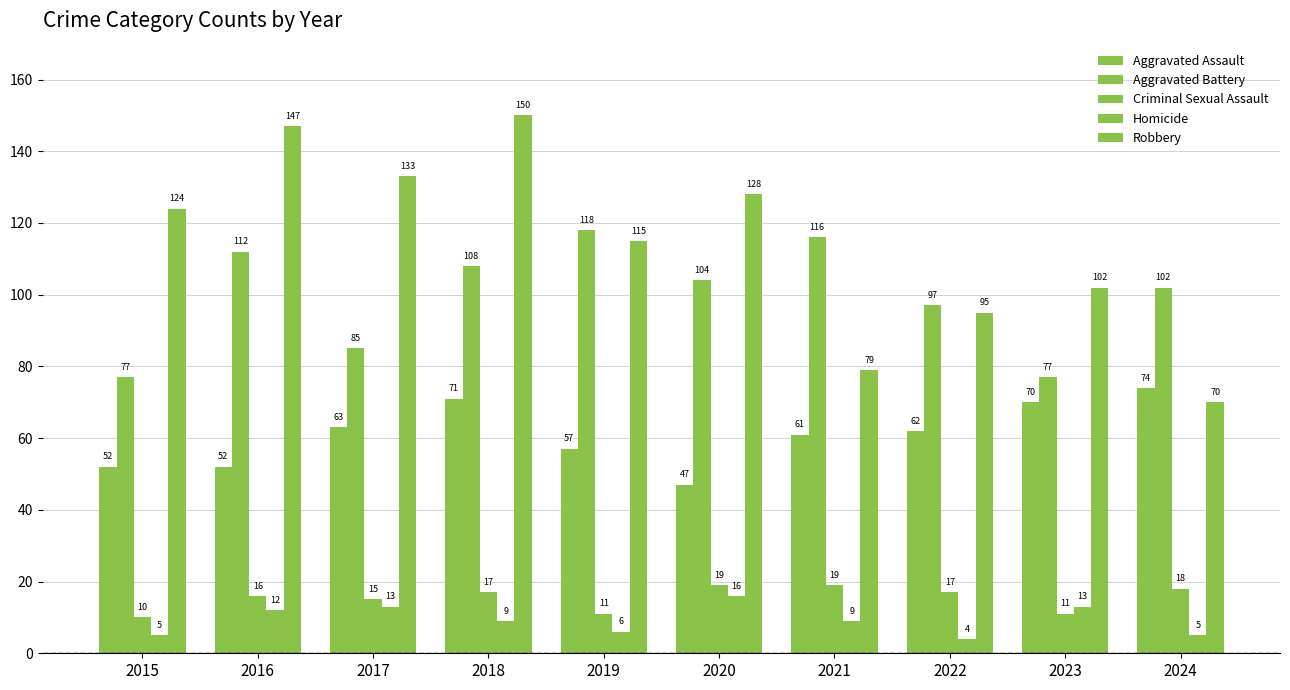

True or false: Aggravated Assault has a value of 104 at 2021.

False